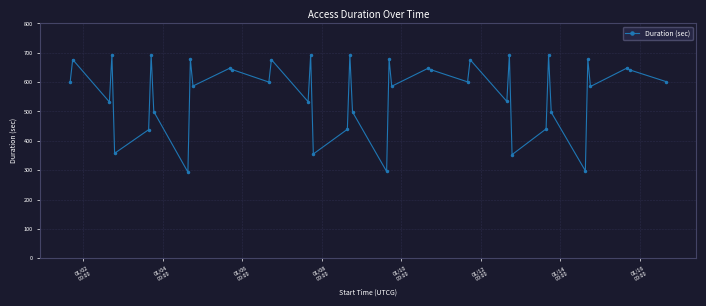

True or false: the data has more than 0 interior local peaks.

True